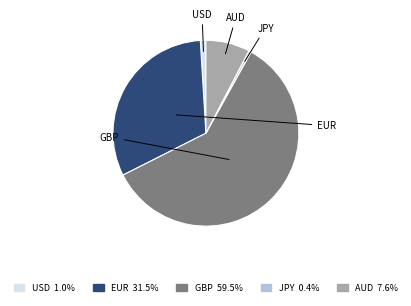

Is there a majority slice in this chart?

Yes